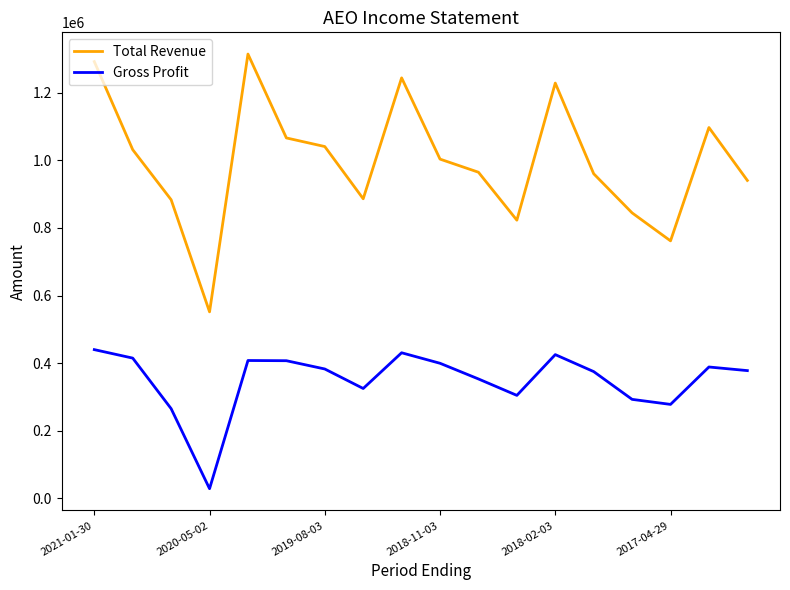

Which series has the widest spread of values?

Total Revenue